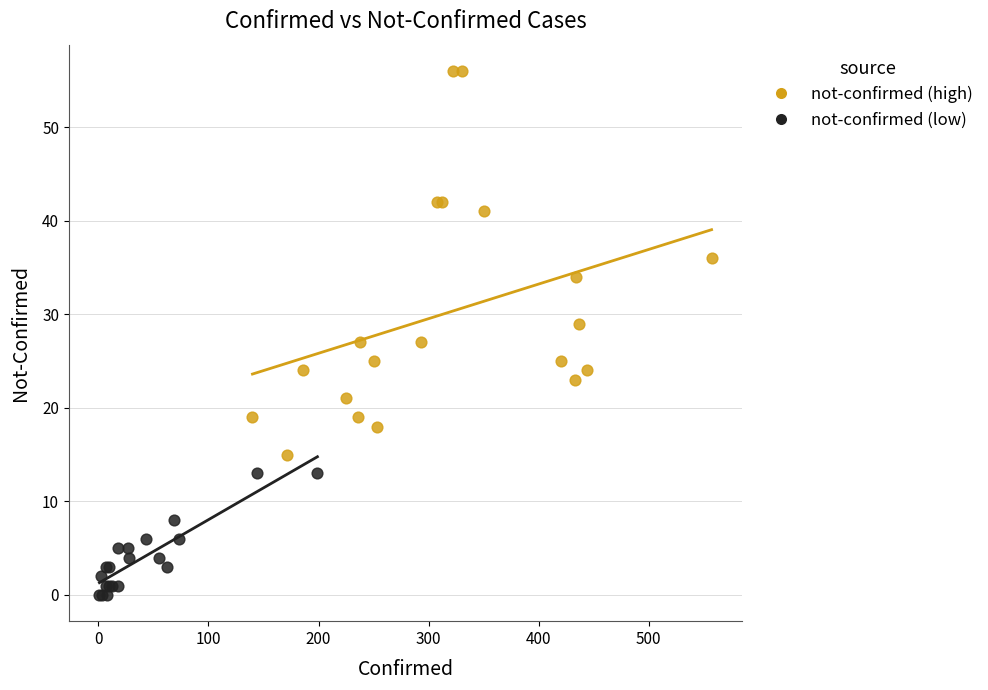

Which series reaches the minimum Y coordinate?

not-confirmed (low)